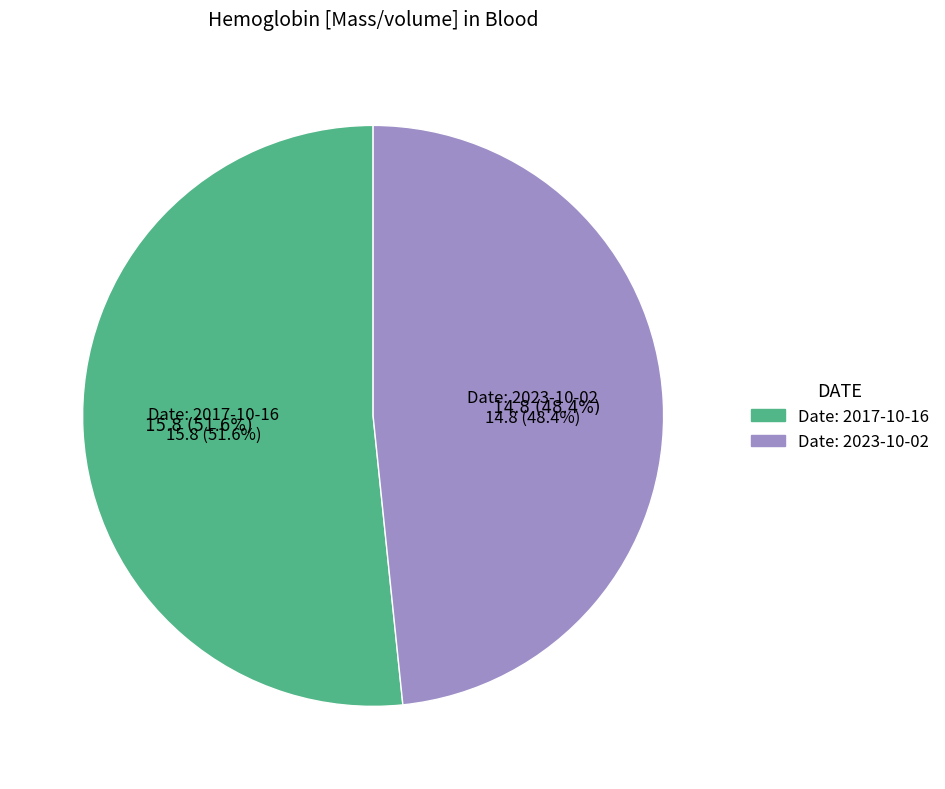

Approximately how many times larger is the value at 2017-10-16T15:55:23Z compared to 2023-10-02T15:55:23Z?

1.1